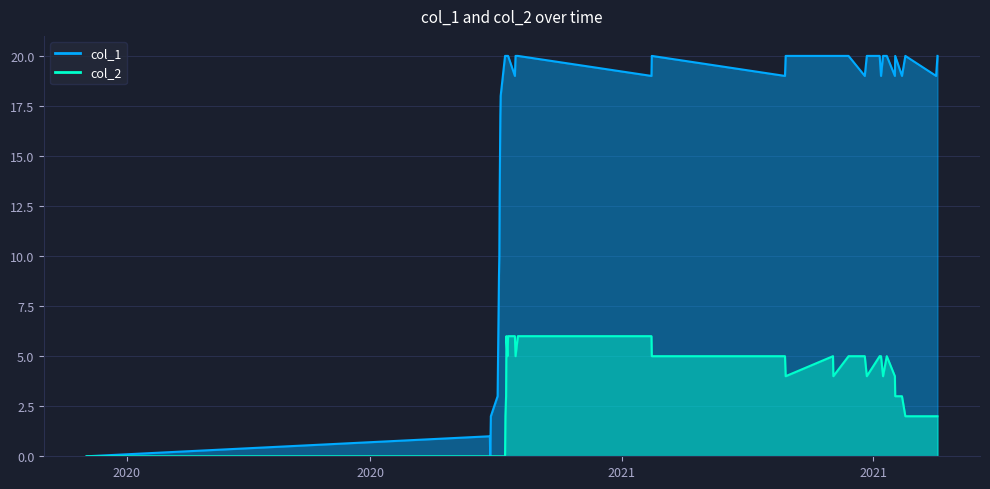

How many lines are shown in the chart?

2